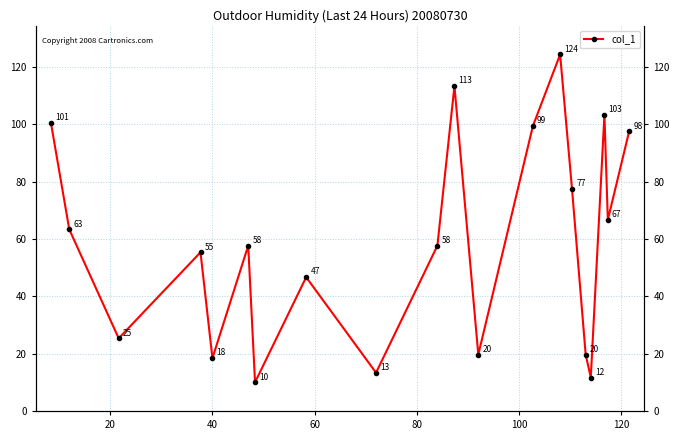

What is the maximum value shown in the chart?

124.3